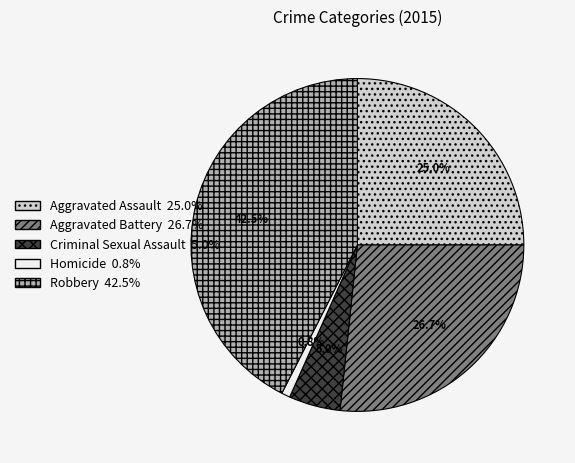

Do Aggravated Assault and Homicide together represent more than half of the pie?

No